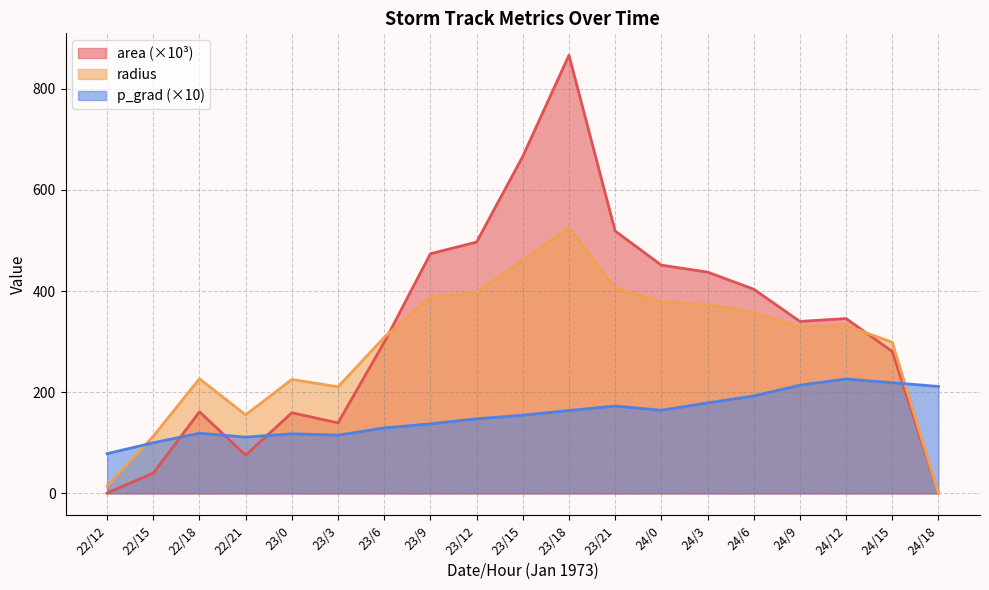

At which category is the sum across all series the highest?

23/18